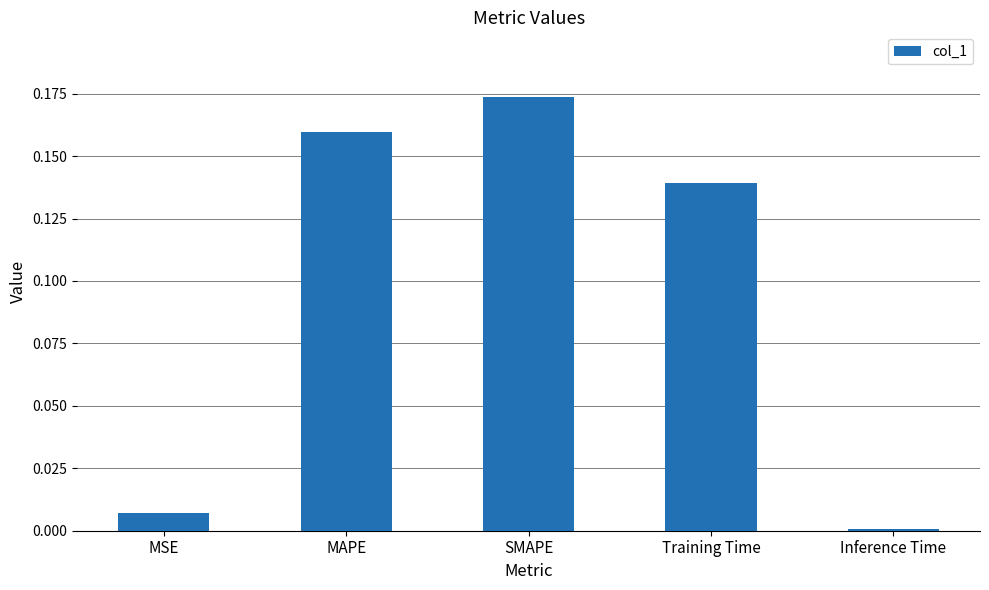

What is the sum of the values at SMAPE and MAPE?

0.3